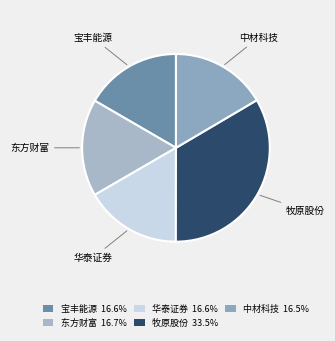

Which has a higher value, 中材科技 or 牧原股份?

牧原股份